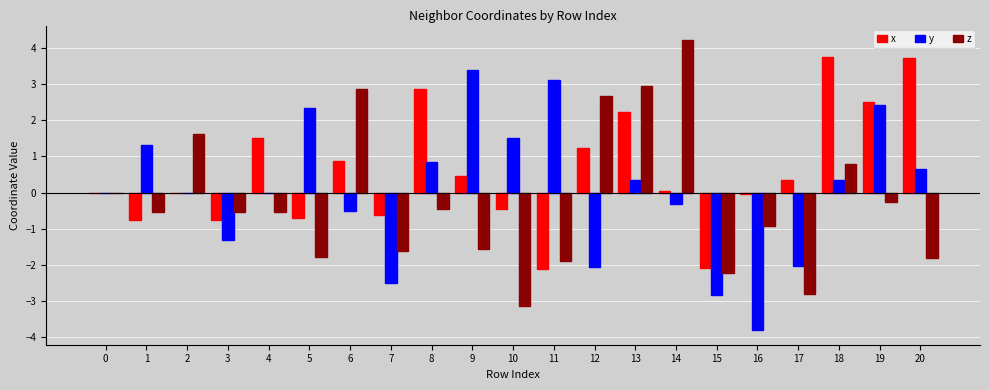

What is the maximum value for z?

4.2